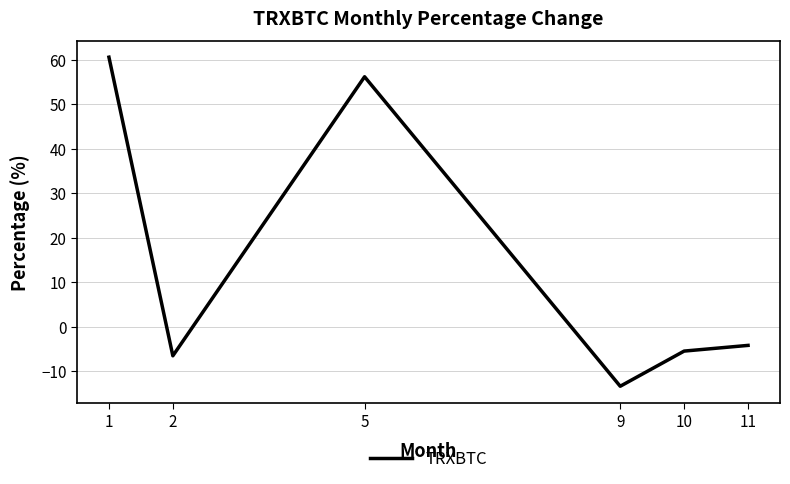

Which has a higher value, 10 or 1?

1